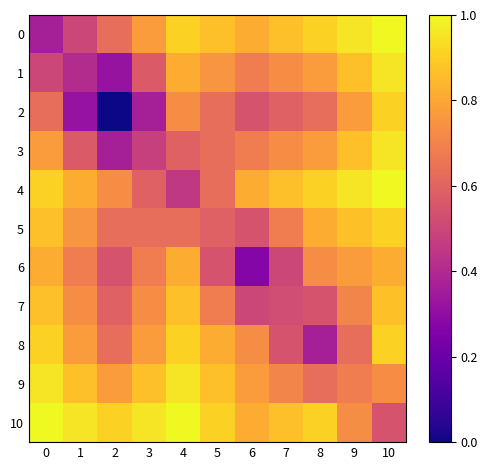

Reading right to left, transcribe all the data shown in this chart.

0: 10=1.0	9=1.0	8=0.9	7=0.9	6=0.8	5=0.9	4=0.9	3=0.8	2=0.6	1=0.5	0=0.4
1: 10=1.0	9=0.9	8=0.8	7=0.7	6=0.7	5=0.8	4=0.8	3=0.6	2=0.3	1=0.4	0=0.5
2: 10=0.9	9=0.8	8=0.6	7=0.6	6=0.5	5=0.6	4=0.7	3=0.4	2=0.0	1=0.3	0=0.6
3: 10=1.0	9=0.9	8=0.8	7=0.7	6=0.7	5=0.6	4=0.6	3=0.5	2=0.4	1=0.6	0=0.8
4: 10=1.0	9=1.0	8=0.9	7=0.9	6=0.8	5=0.6	4=0.5	3=0.6	2=0.7	1=0.8	0=0.9
5: 10=0.9	9=0.9	8=0.8	7=0.7	6=0.5	5=0.6	4=0.6	3=0.6	2=0.6	1=0.8	0=0.9
6: 10=0.8	9=0.8	8=0.7	7=0.5	6=0.3	5=0.5	4=0.8	3=0.7	2=0.5	1=0.7	0=0.8
7: 10=0.9	9=0.7	8=0.5	7=0.5	6=0.5	5=0.7	4=0.9	3=0.7	2=0.6	1=0.7	0=0.9
8: 10=0.9	9=0.6	8=0.4	7=0.5	6=0.7	5=0.8	4=0.9	3=0.8	2=0.6	1=0.8	0=0.9
9: 10=0.7	9=0.7	8=0.6	7=0.7	6=0.8	5=0.9	4=1.0	3=0.9	2=0.8	1=0.9	0=1.0
10: 10=0.5	9=0.7	8=0.9	7=0.9	6=0.8	5=0.9	4=1.0	3=1.0	2=0.9	1=1.0	0=1.0